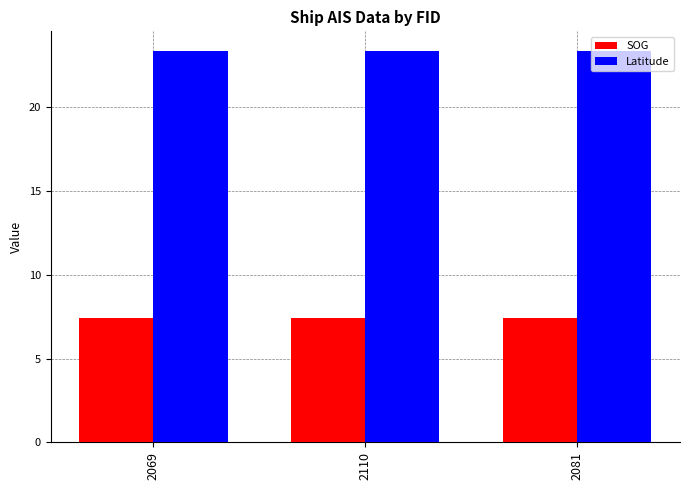

What is the difference between the highest and lowest values at 2081?

16.0